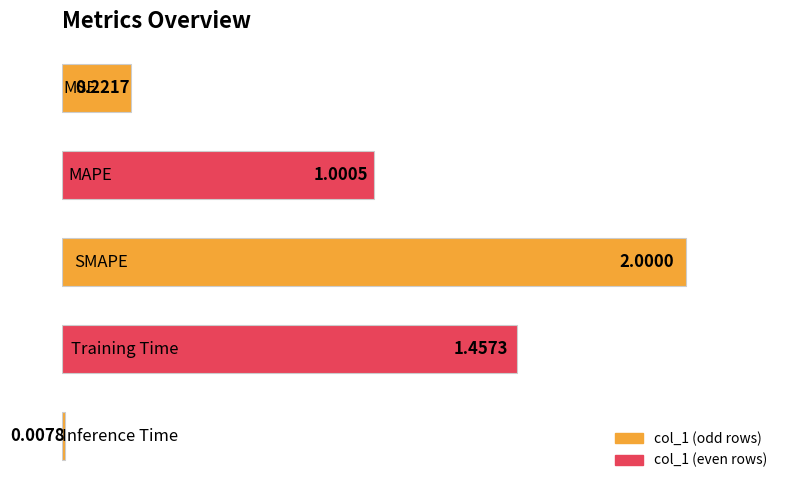

What is the sum of all values?

4.7